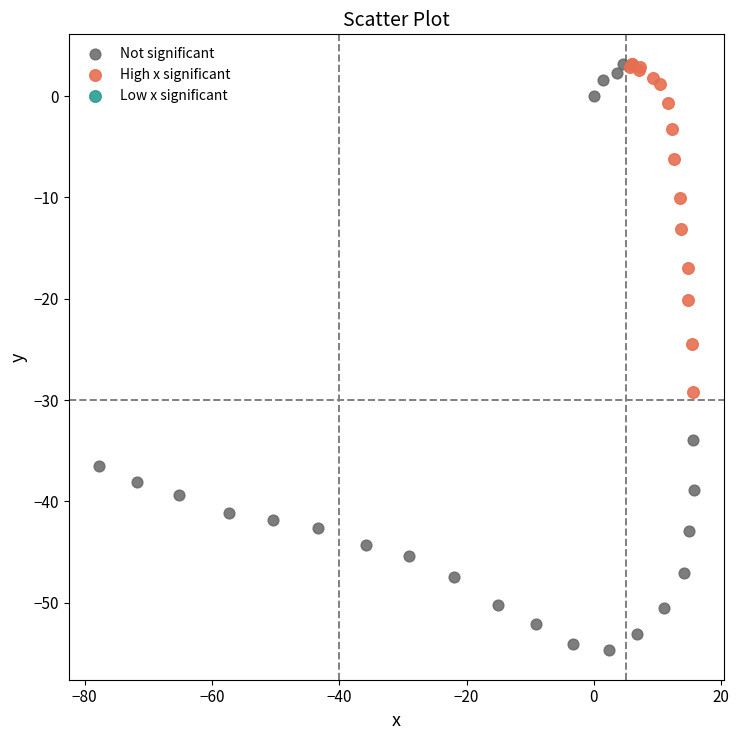

Which series has the widest spread of Y values?

Not significant